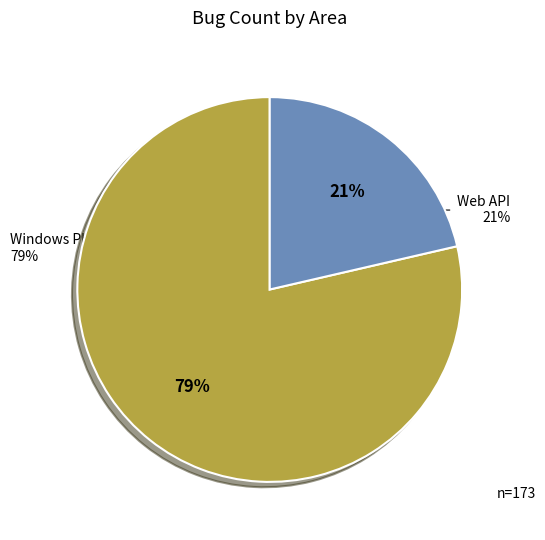

To the nearest percent, what is the difference between the largest and smallest slice percentages?

57%